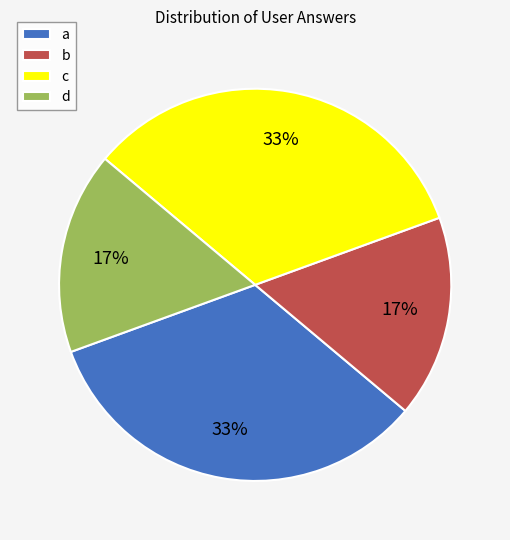

Approximately how many times larger is the value at b compared to d?

1.0